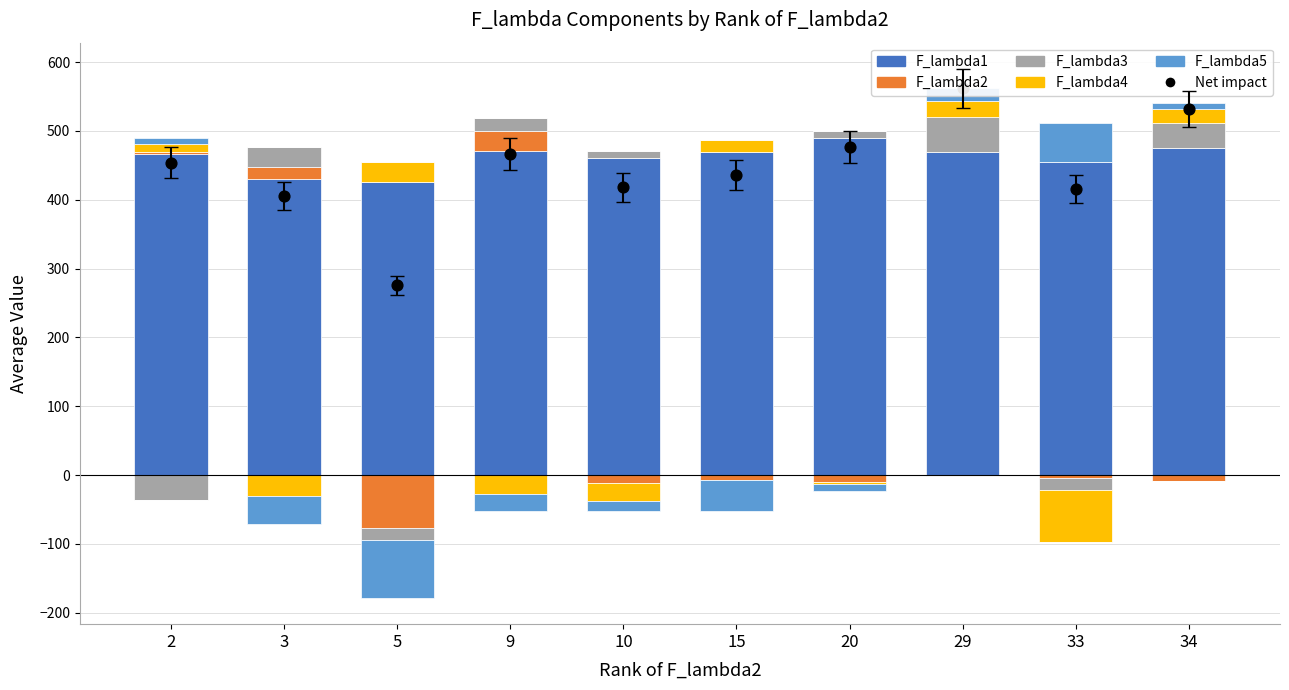

What are all the series names shown in the legend?

F_lambda1, F_lambda2, F_lambda3, F_lambda4, F_lambda5, Net impact